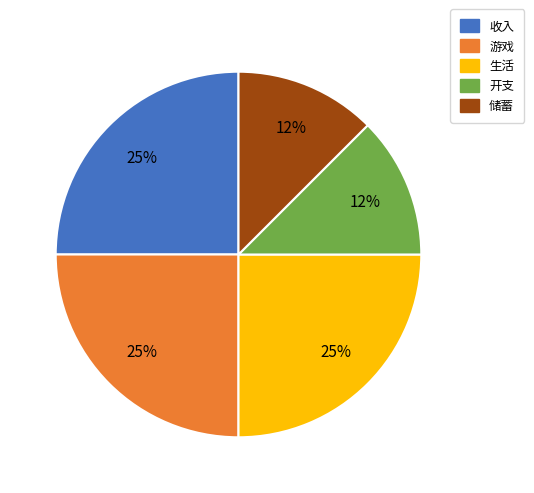

To the nearest percent, what is the average slice percentage?

20%